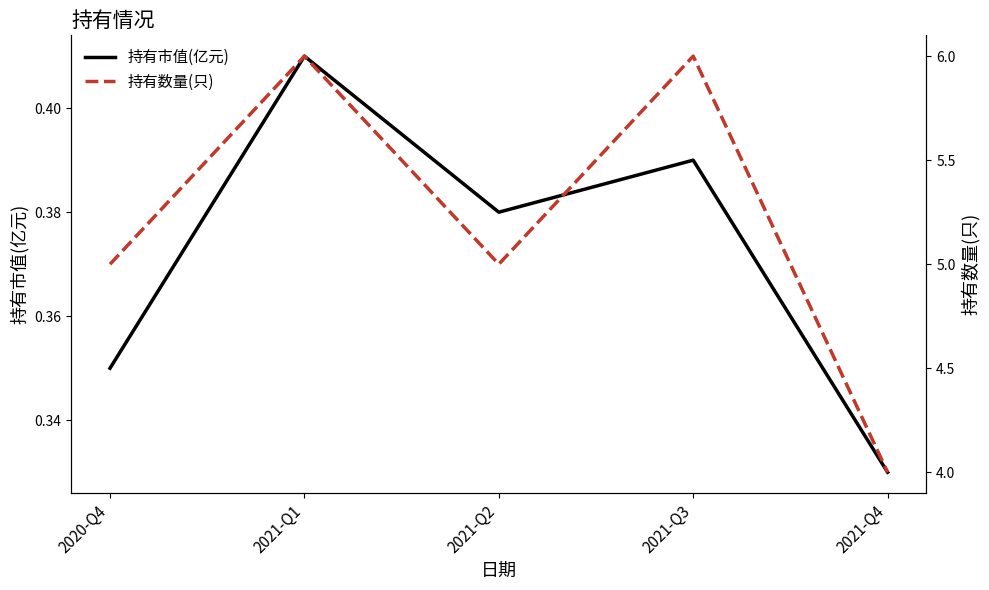

How many 持有数量(只) values are between 5 and 6?

4